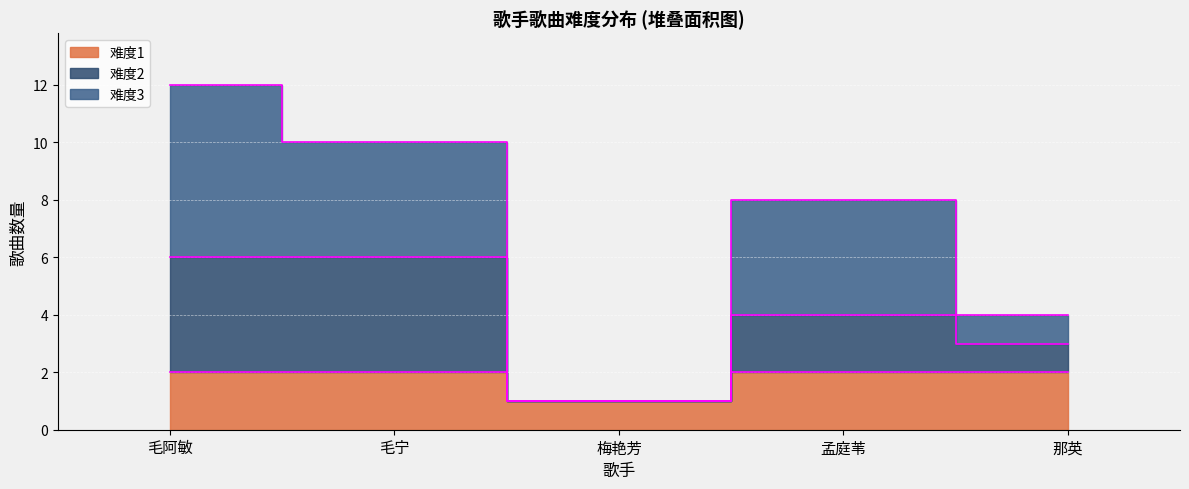

Which series has the largest total across all categories?

难度3